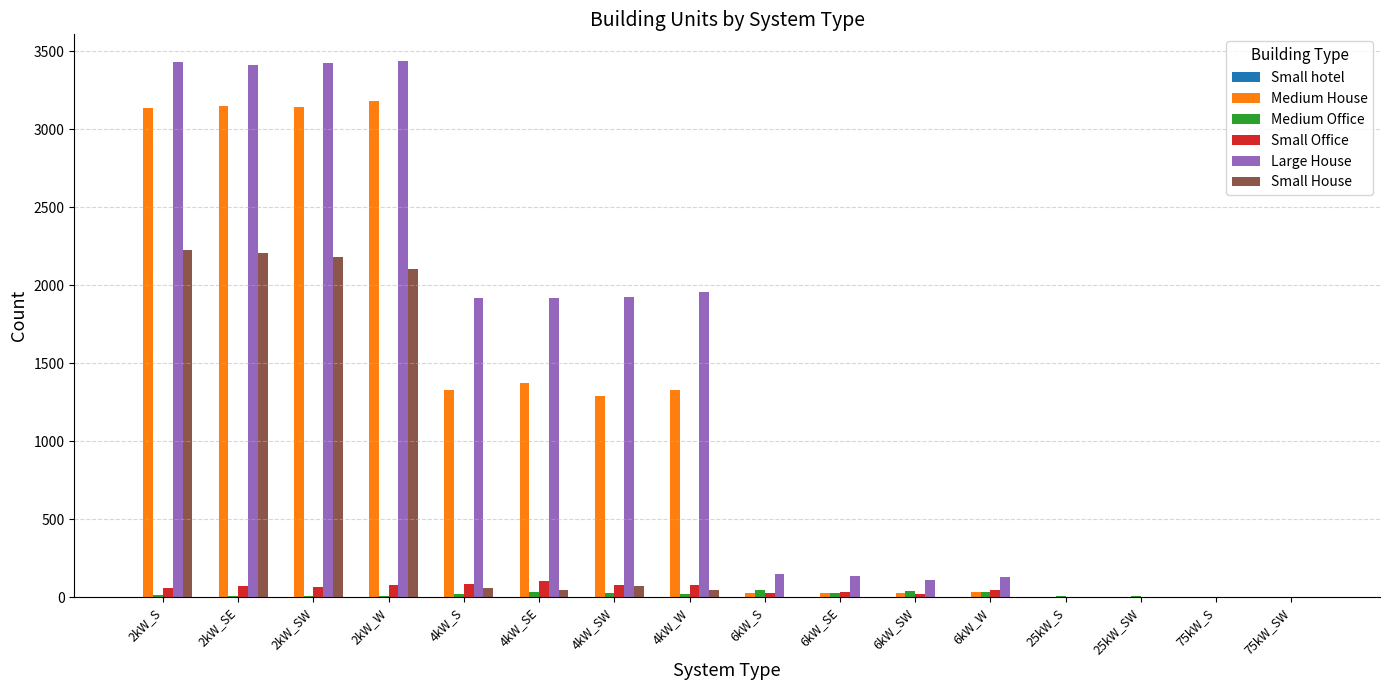

What is the maximum value shown in the chart?

3438